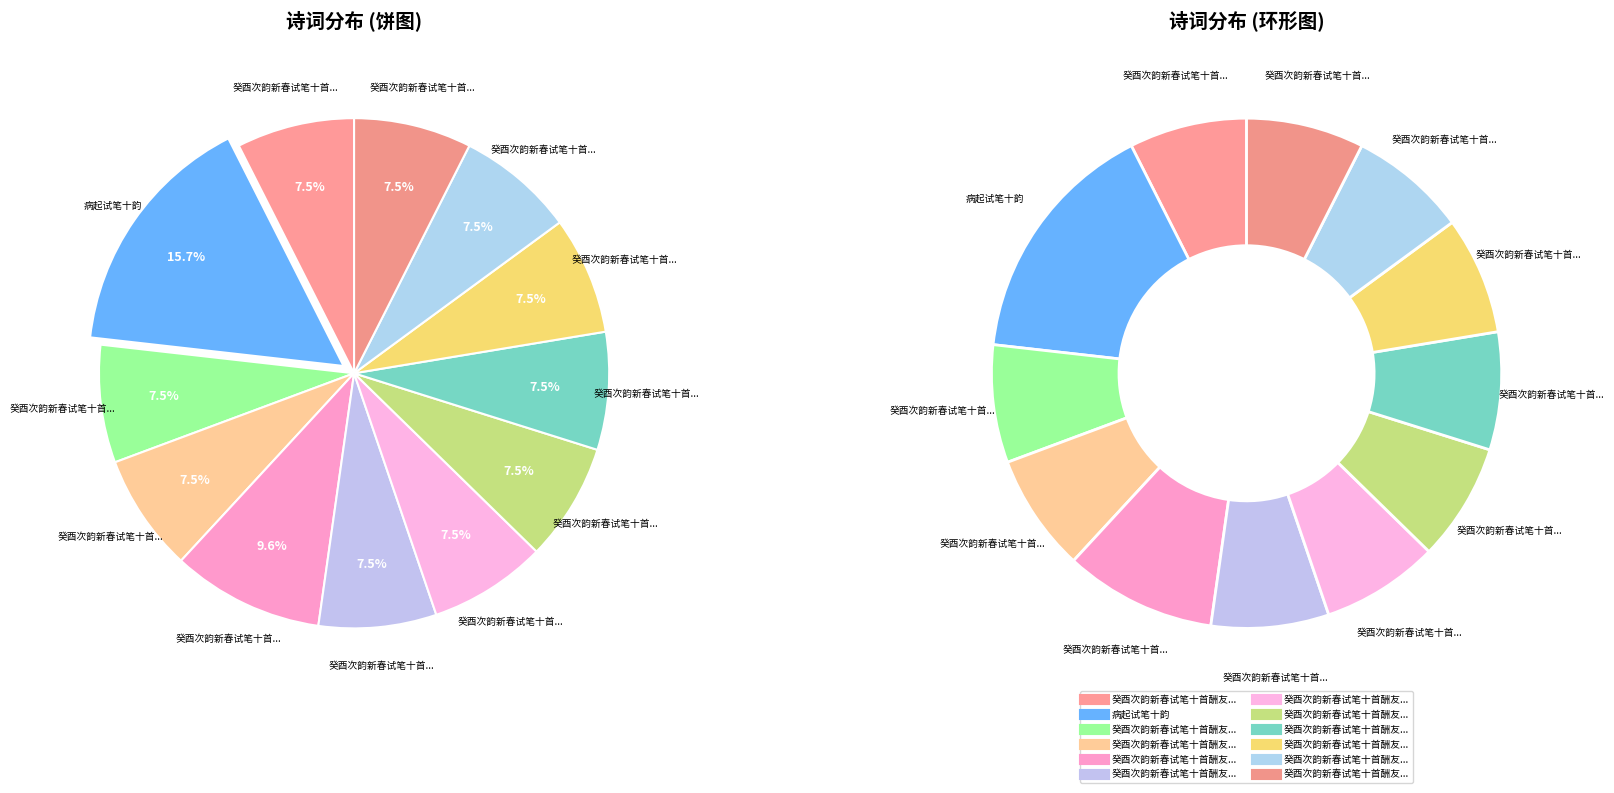

Rank the categories by value from lowest to highest.

癸酉次韵新春试笔十首酬友人 其一, 癸酉次韵新春试笔十首酬友人 其二, 癸酉次韵新春试笔十首酬友人 其三, 癸酉次韵新春试笔十首酬友人 其四, 癸酉次韵新春试笔十首酬友人 其五, 癸酉次韵新春试笔十首酬友人 其六, 癸酉次韵新春试笔十首酬友人 其七, 癸酉次韵新春试笔十首酬友人 其八, 癸酉次韵新春试笔十首酬友人 其九, 癸酉次韵新春试笔十首酬友人 其十, 癸酉次韵新春试笔十首酬友人, 病起试笔十韵